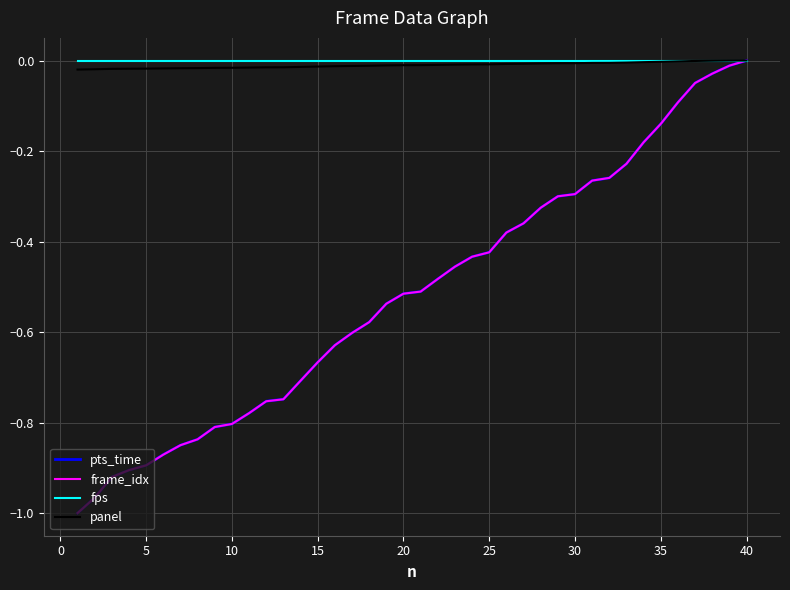

Which series has the largest range (max minus min)?

frame_idx